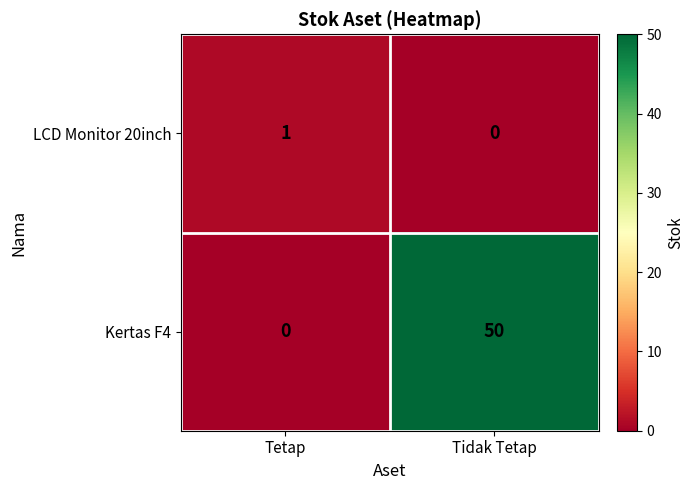

At which category is the sum across all series the highest?

Tidak Tetap